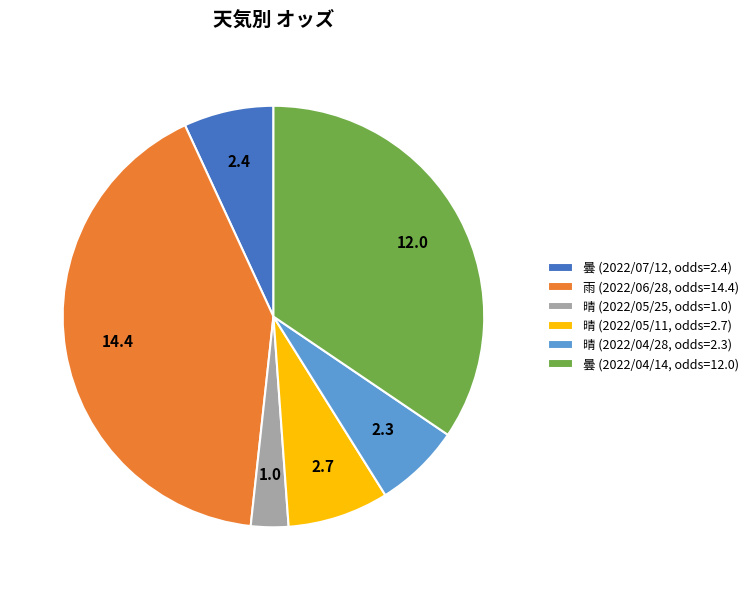

How many slices are in this pie chart?

6